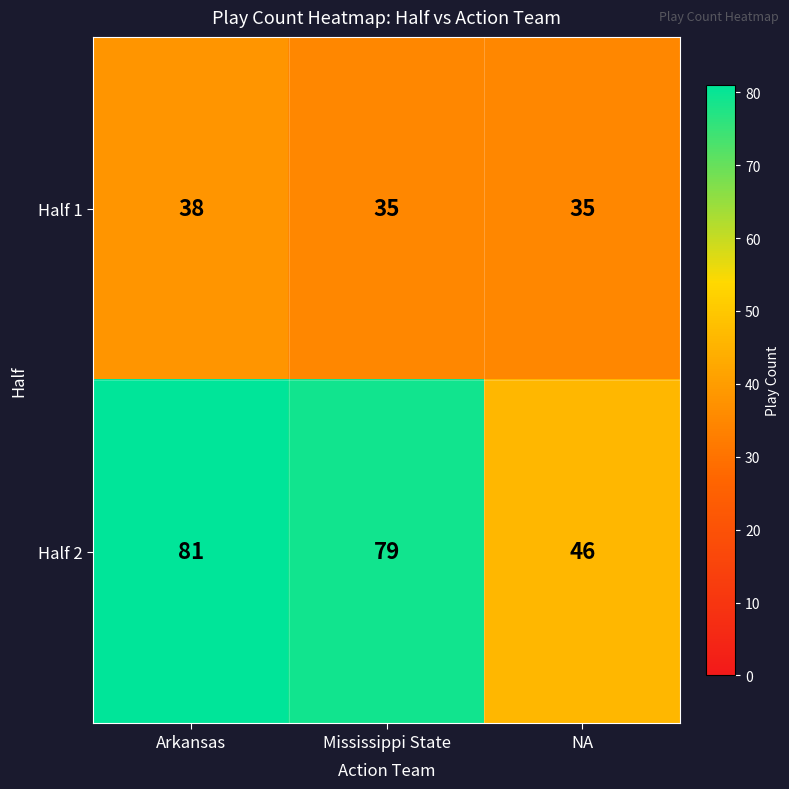

Reading left to right, what are all the values shown in this chart?

Half 1: 38	35	35
Half 2: 81	79	46